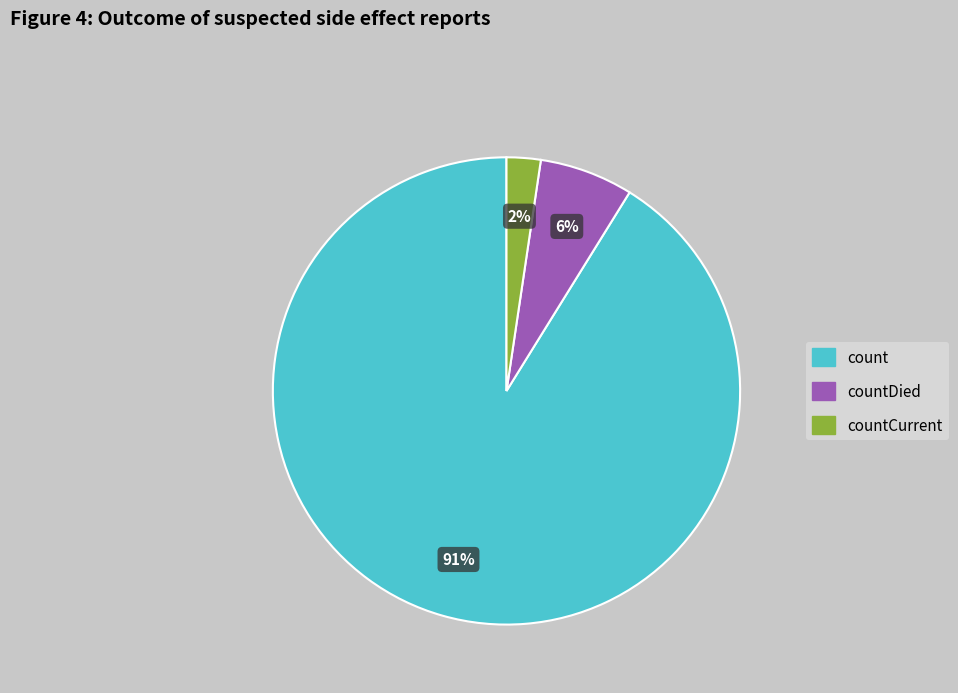

What percentage is the countDied slice, to the nearest percent?

6%